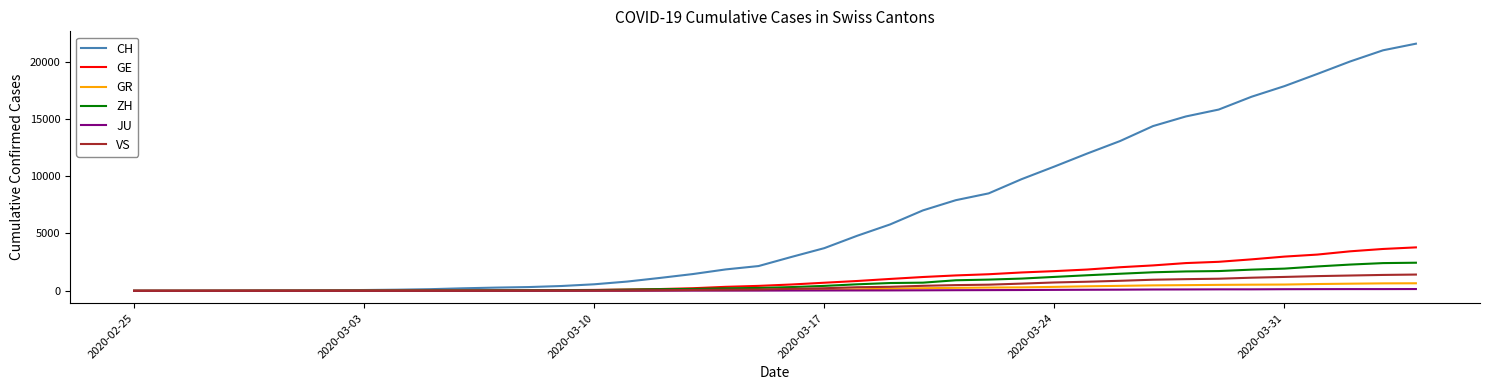

Which series has the largest total across all categories?

CH